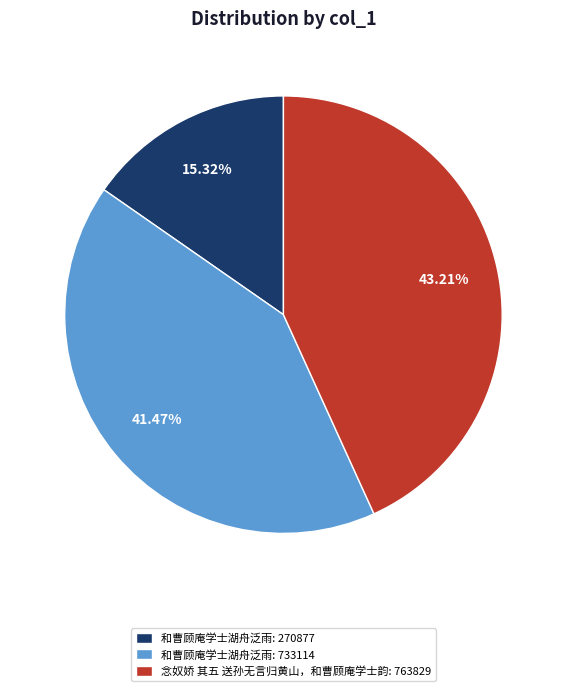

Rank the categories by value from highest to lowest.

念奴娇 其五 送孙无言归黄山，和曹顾庵学士韵: 763829, 和曹顾庵学士湖舟泛雨: 733114, 和曹顾庵学士湖舟泛雨: 270877